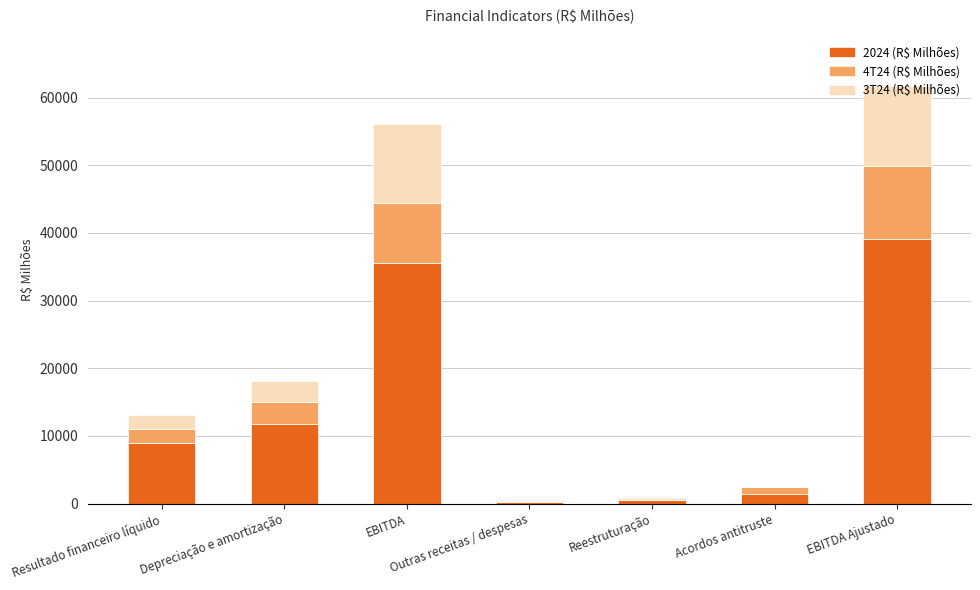

What are all the series names shown in the legend?

2024 (R$ Milhões), 4T24 (R$ Milhões), 3T24 (R$ Milhões)